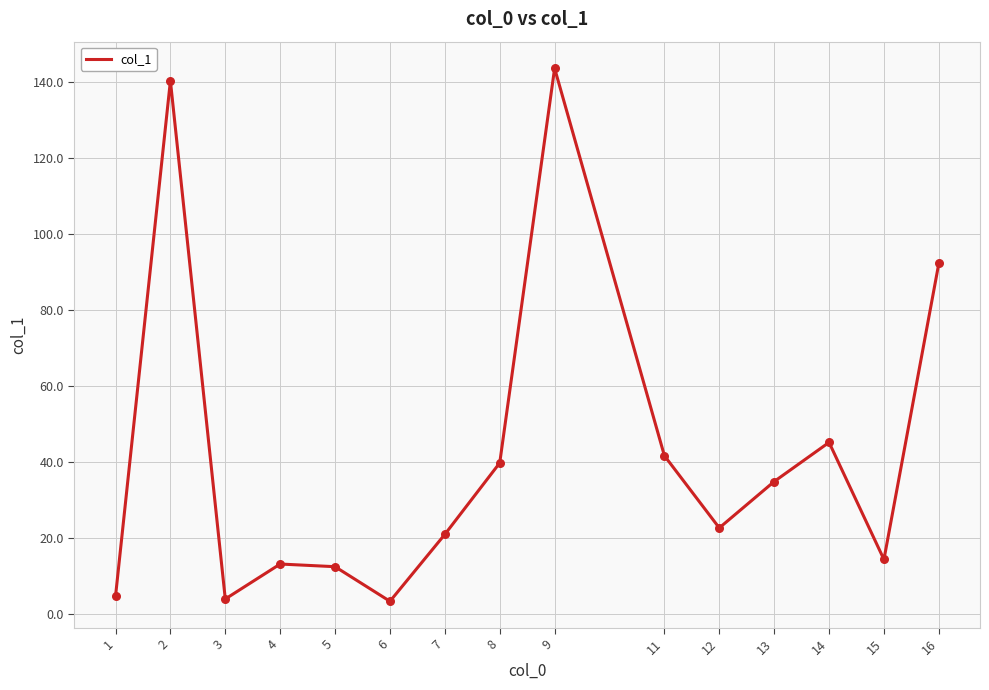

Which has a higher value, 16 or 6?

16